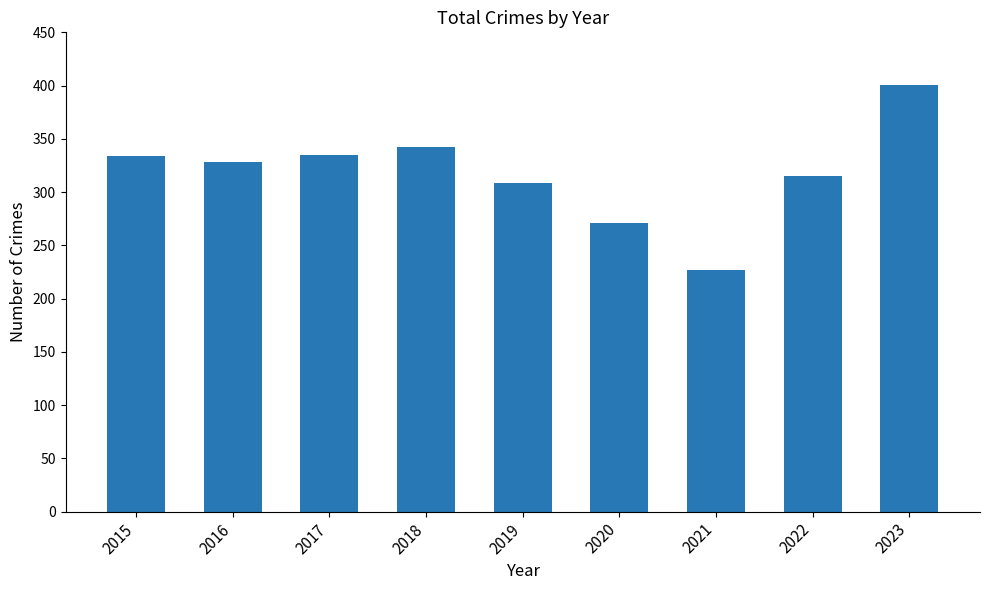

How many series are shown in this chart?

1